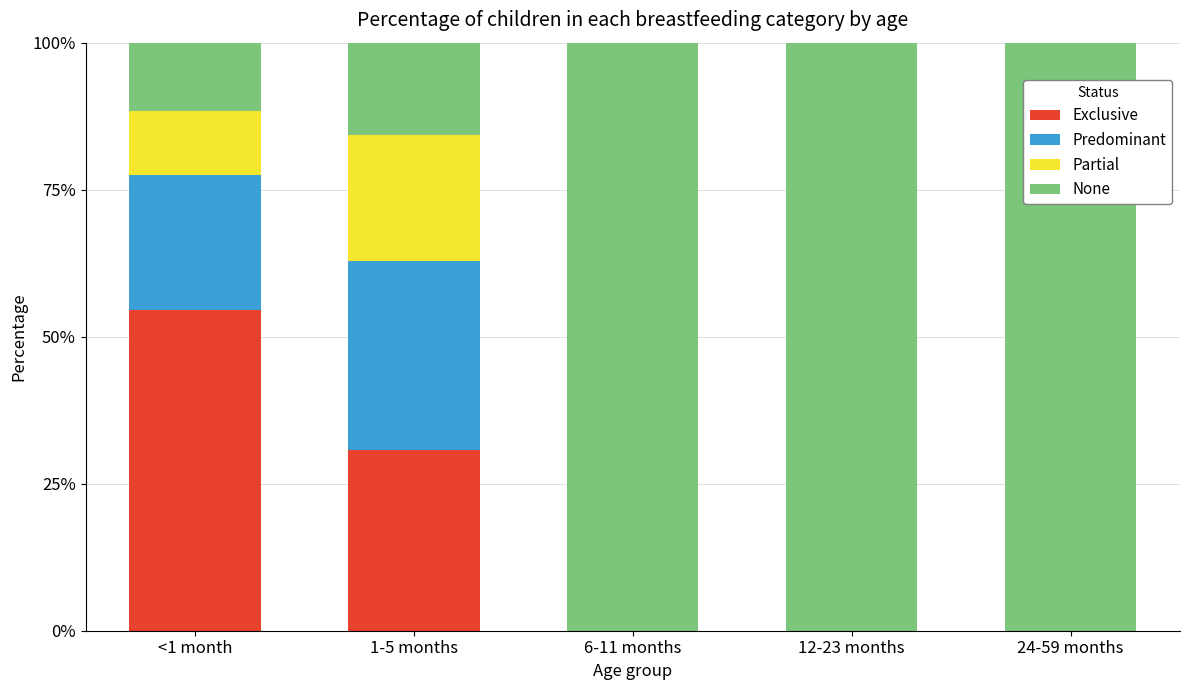

How many Partial values are between 0 and 1?

5